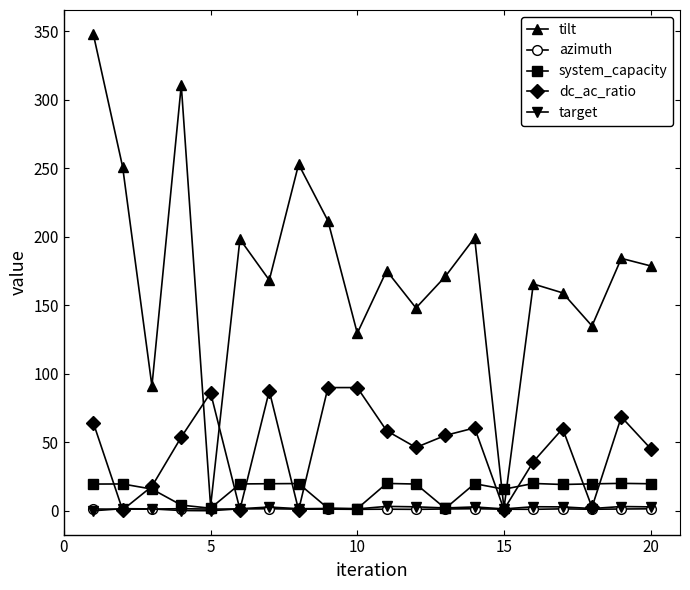

Which series has the largest total across all categories?

tilt